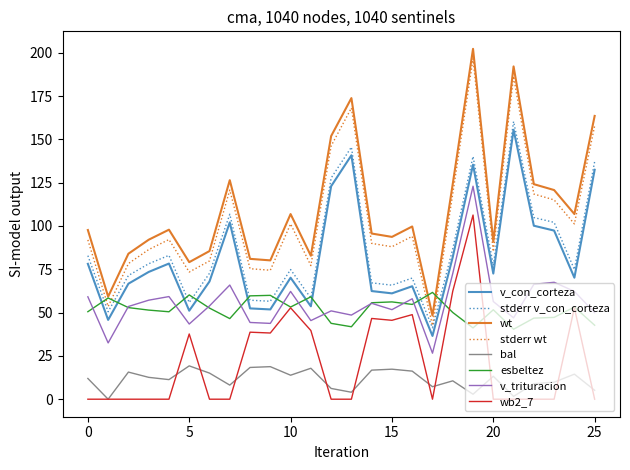

What is the lowest value of the stderr wt series?

42.6